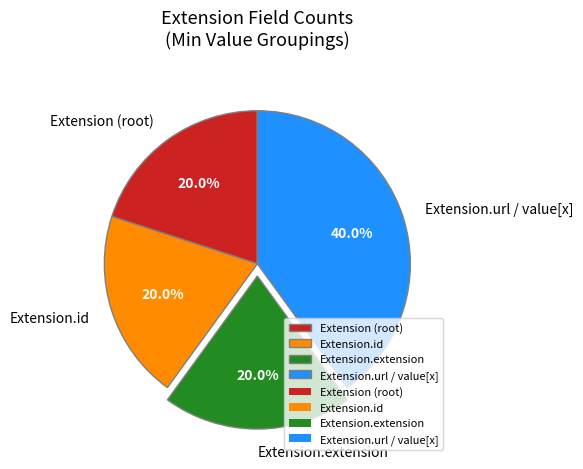

True or false: Extension.id accounts for 1% of the total.

False